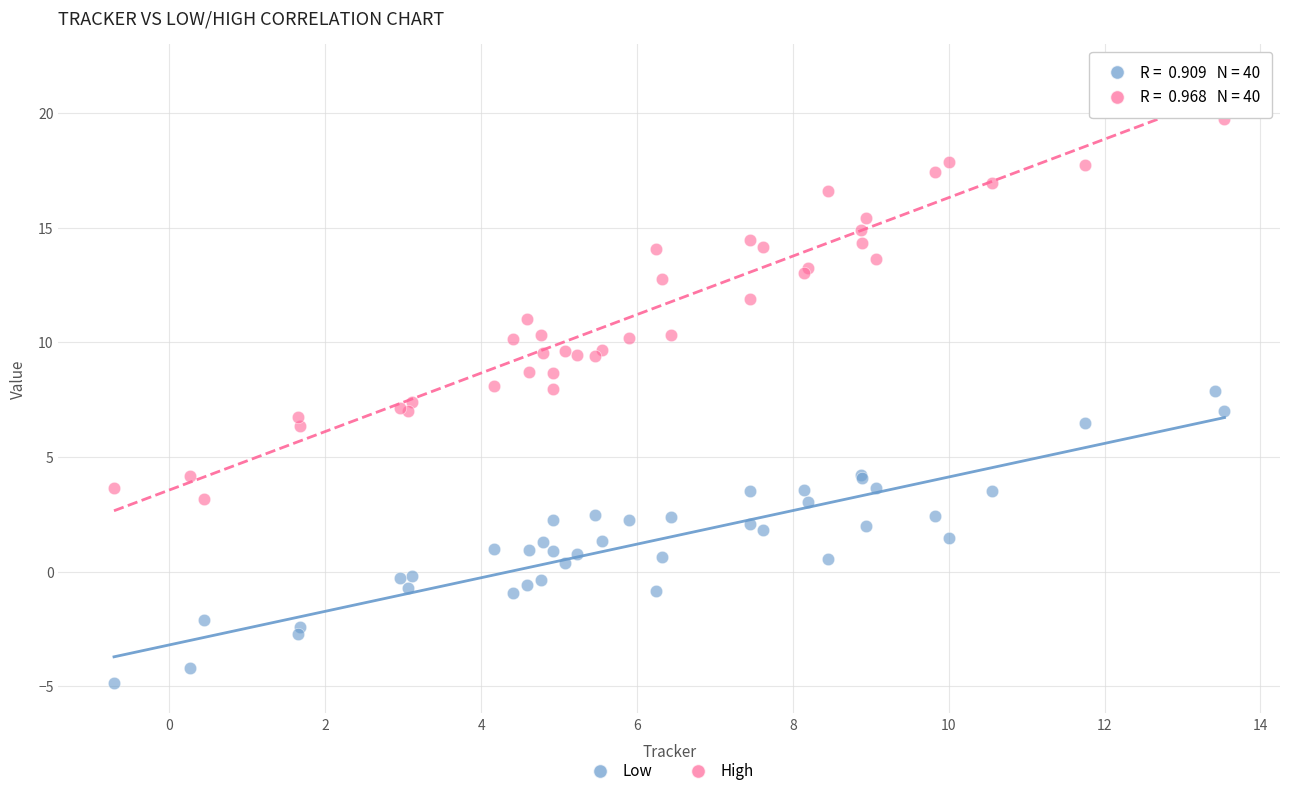

Which series contains the highest Y value?

High